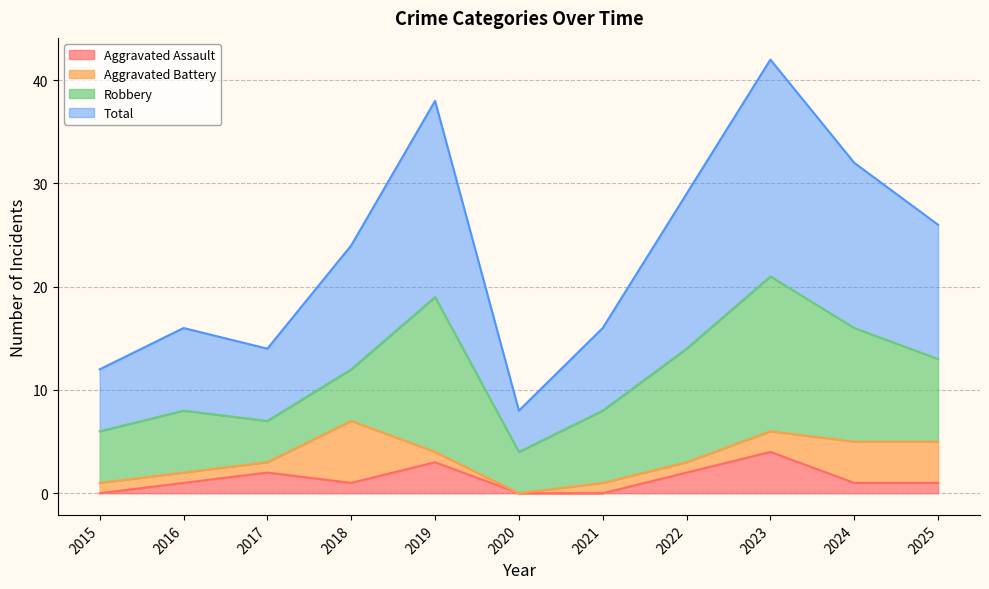

Which category has the lowest value in the Aggravated Assault series?

2015